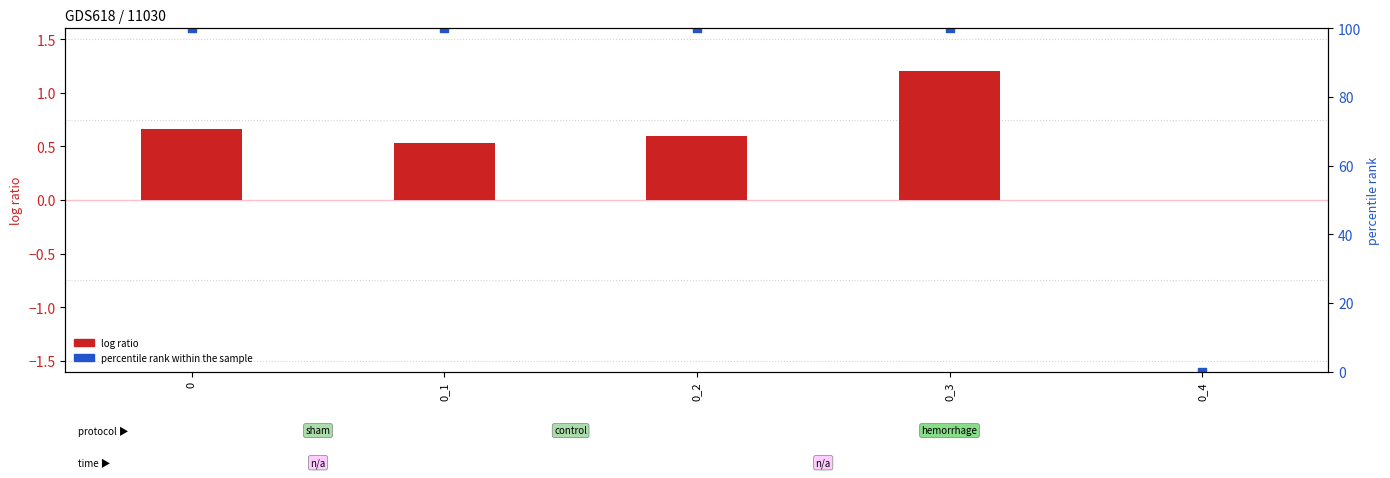

What are all the series names shown in the legend?

log ratio, percentile rank within the sample